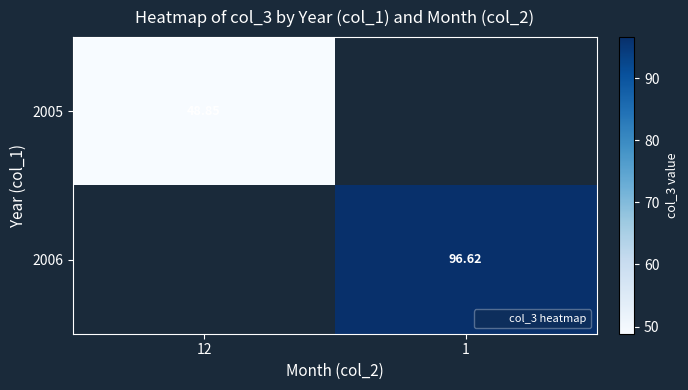

What is the highest value of the 2005 series?

48.8